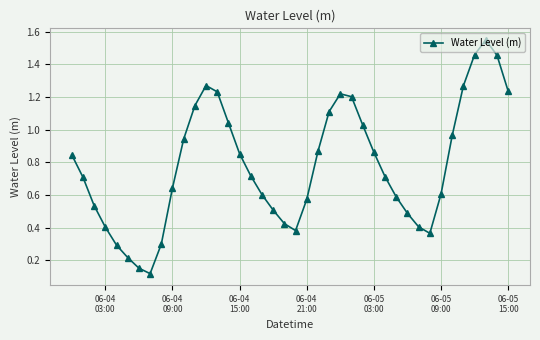

What is the difference between the maximum and minimum values?

1.4